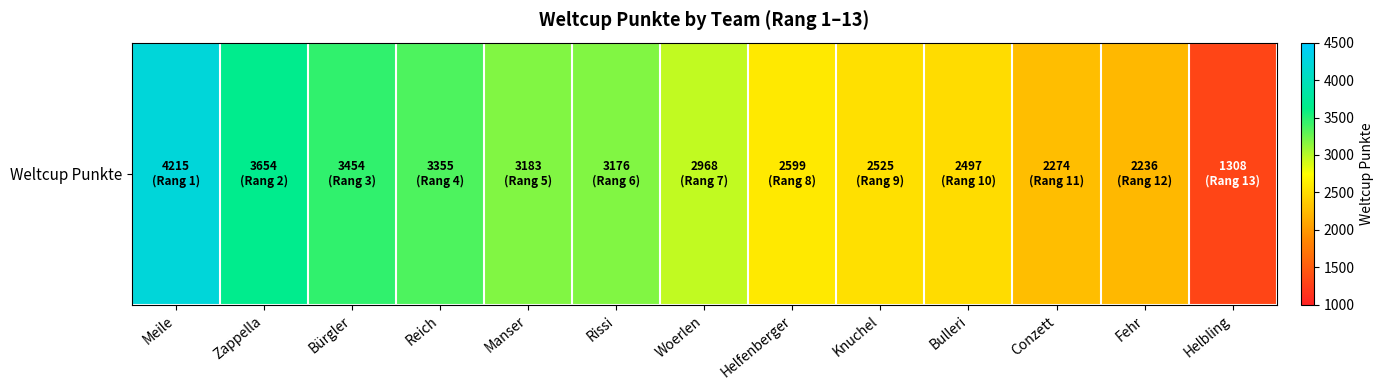

Read the value at Rissi, to the nearest 10.

3180